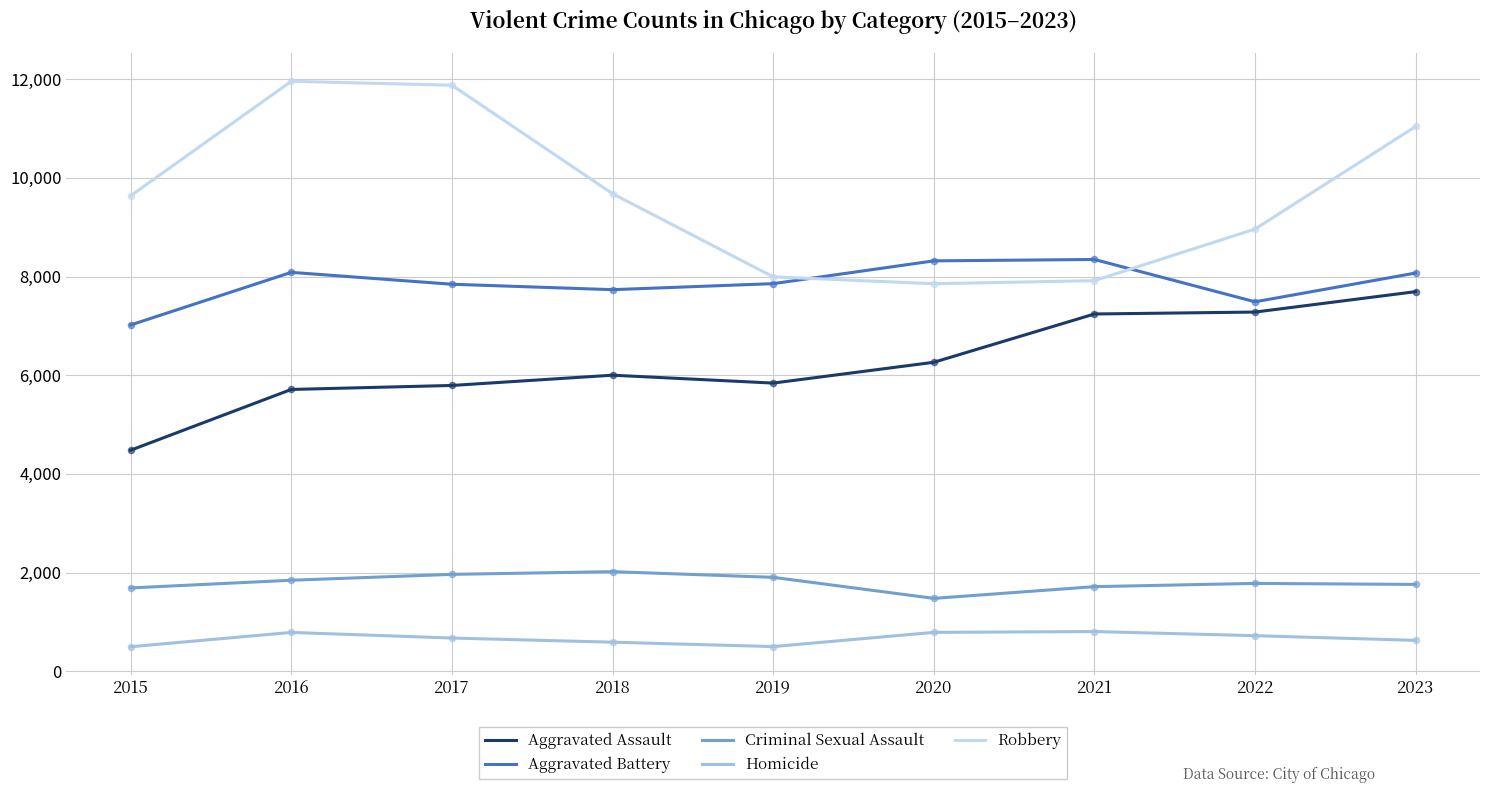

What are all the series names shown in the legend?

Aggravated Assault, Aggravated Battery, Criminal Sexual Assault, Homicide, Robbery